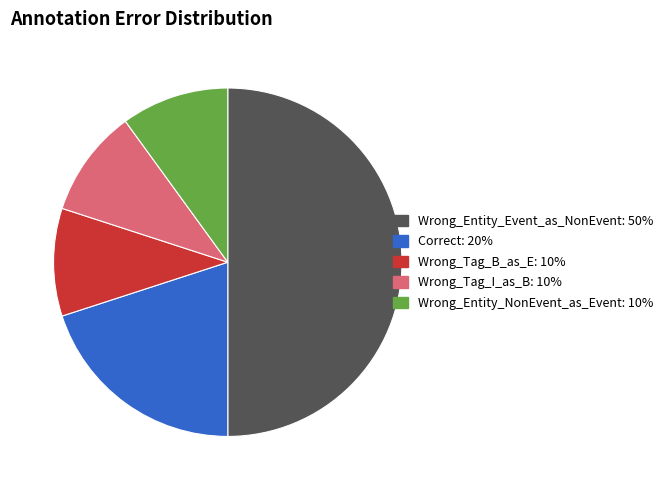

Count the number of slices in the pie.

5